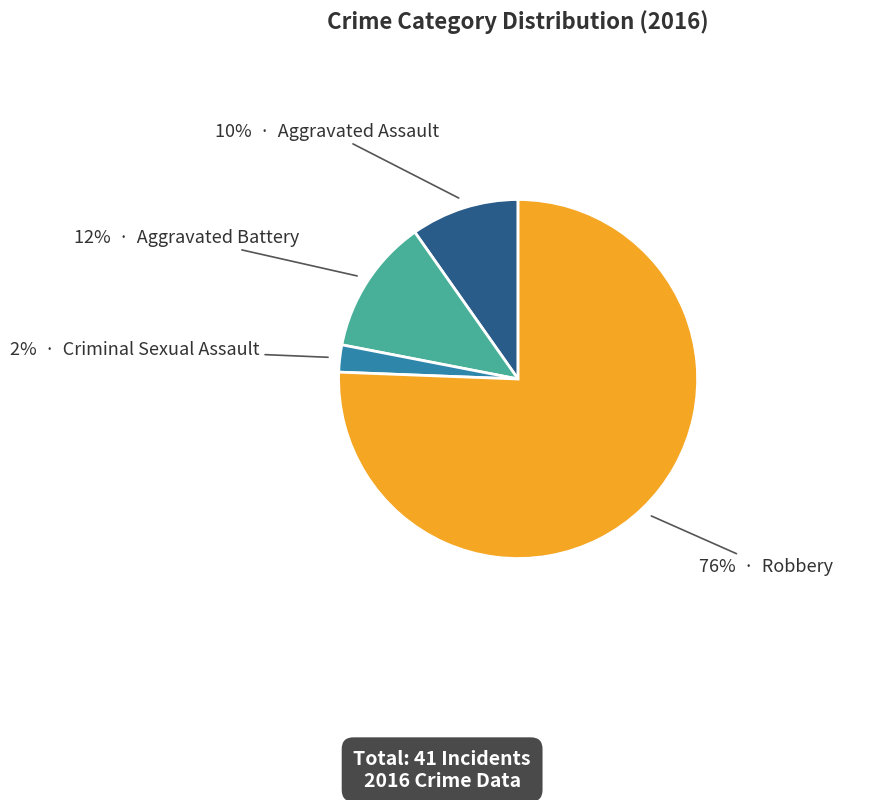

To the nearest percent, what is the average slice percentage?

25%